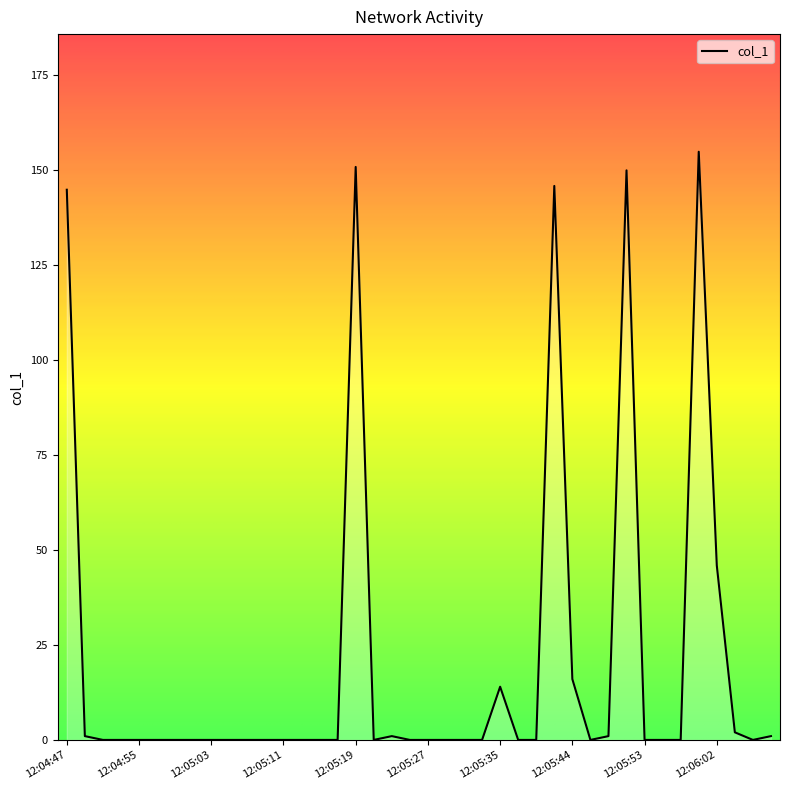

Does the chart display data point markers on the line(s)?

No